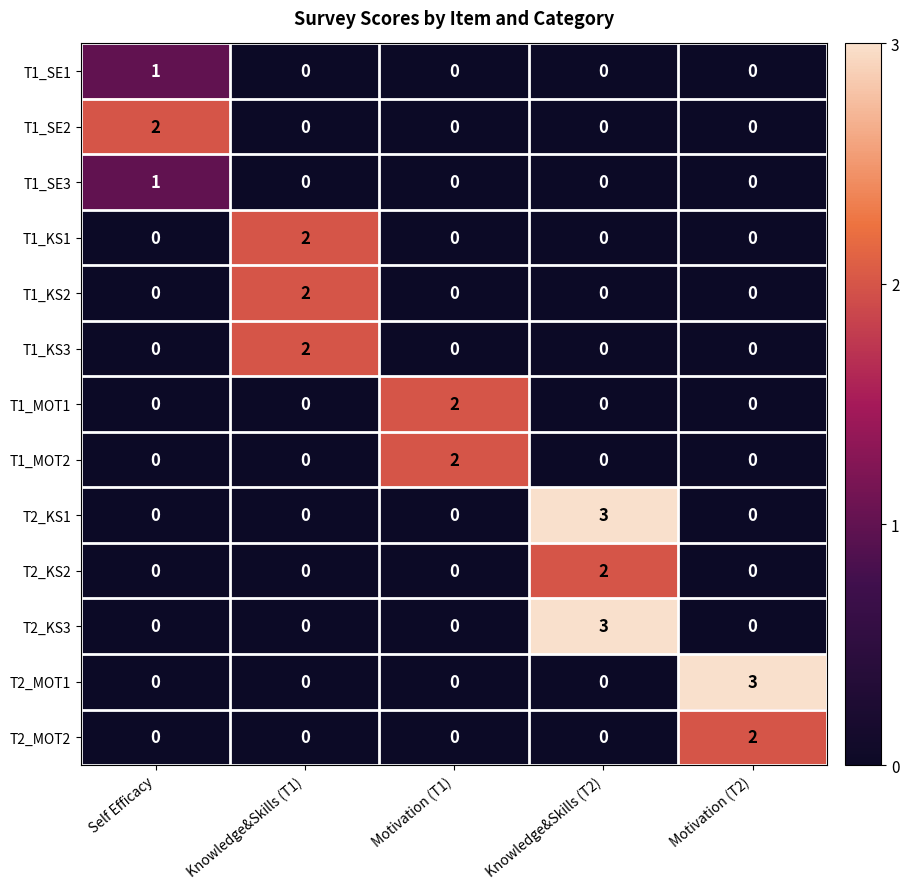

The value of T2_KS1 at Self Efficacy is 0. True or false?

True